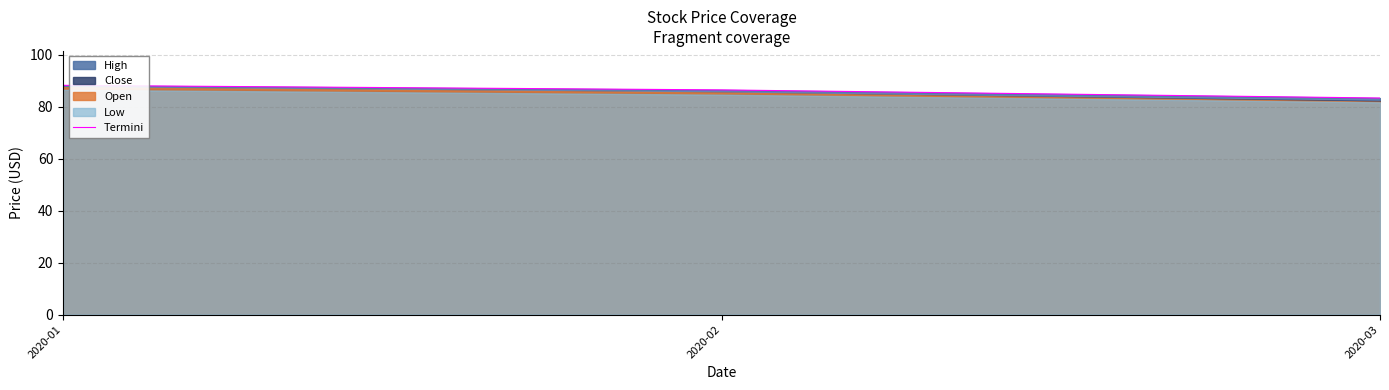

What is the sum of all values?

258.1